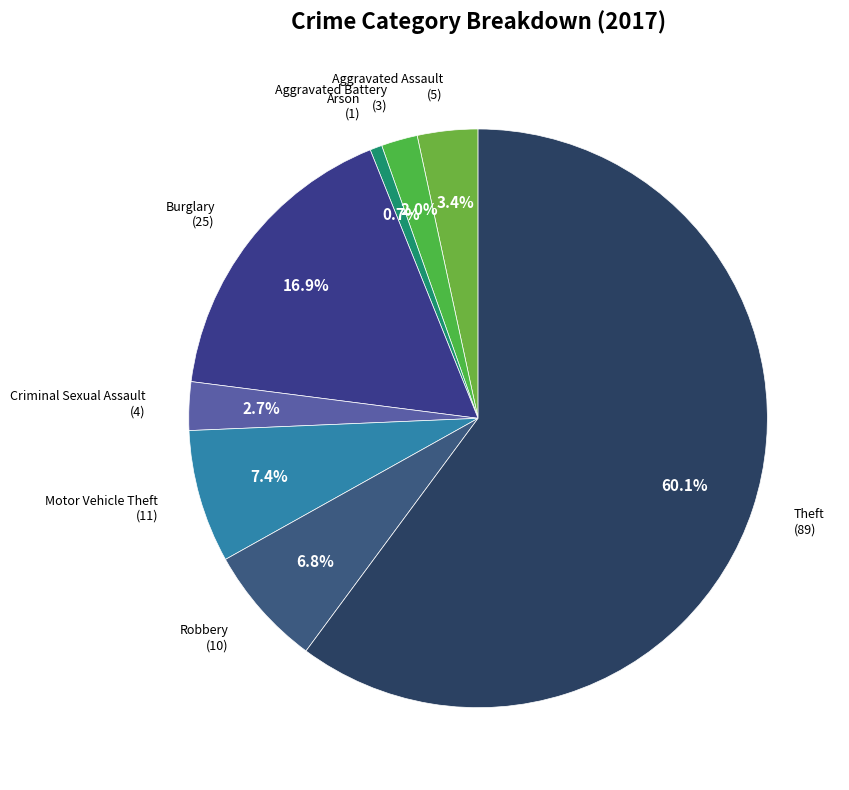

Which category accounts for the majority?

Theft